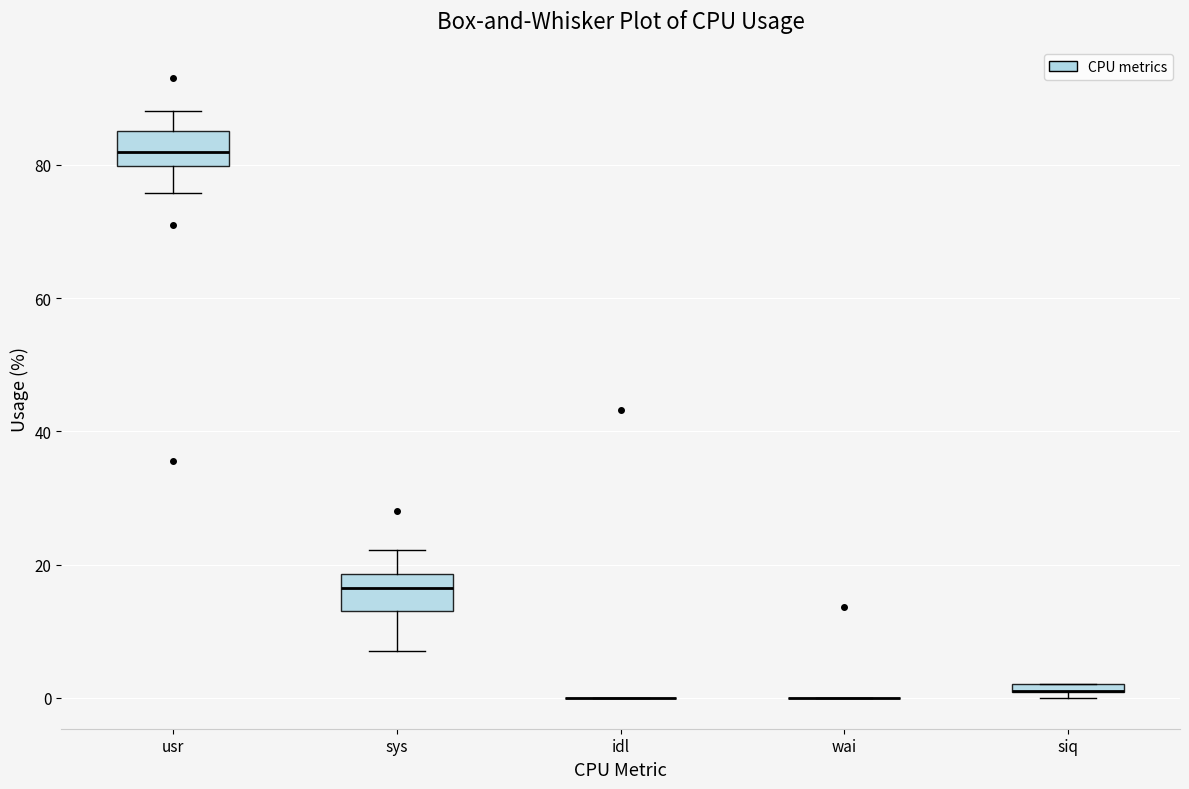

Where does the upper whisker of the box for usr end on the y-axis? The values are not printed on the chart, so give them approximately, as read against the axis.

88